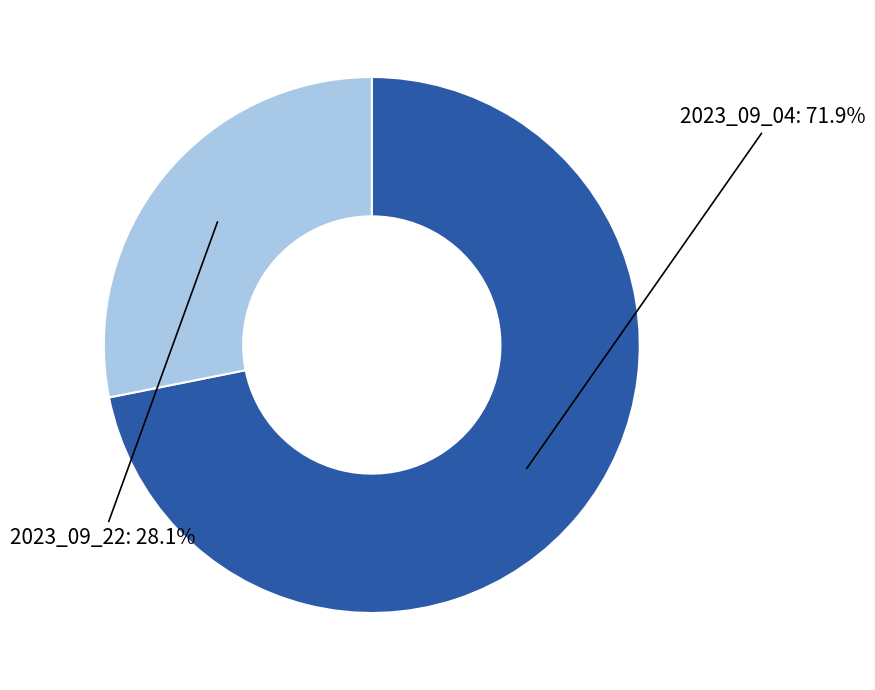

Is there any slice that represents more than half of the pie?

Yes